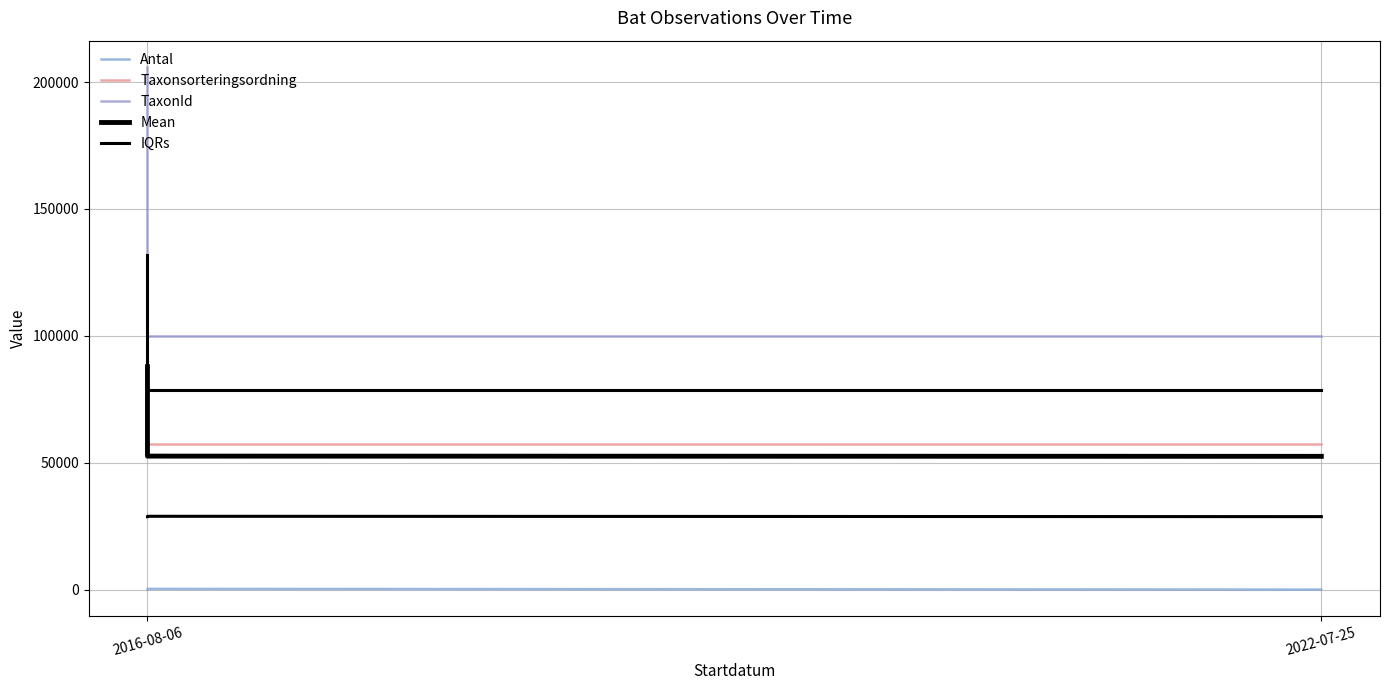

Rank the series at 2016-08-06 from lowest to highest value.

Antal, IQRs, Taxonsorteringsordning, Mean, TaxonId